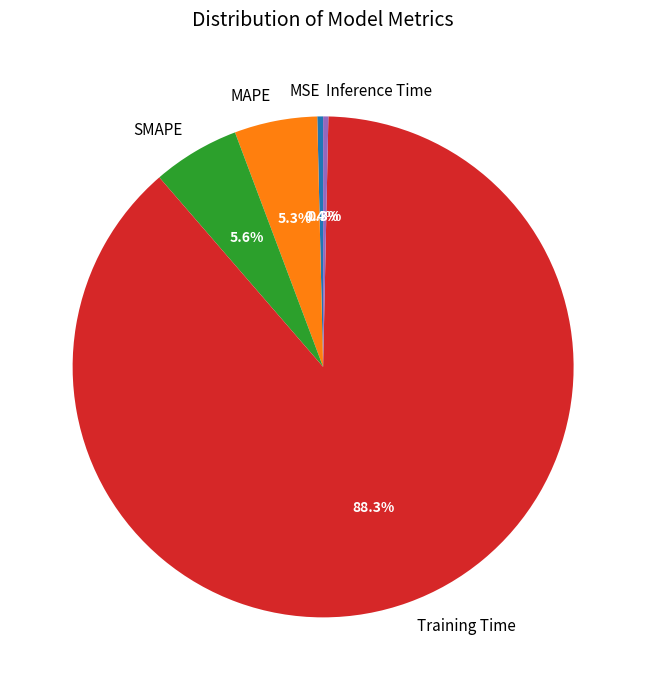

How many slices are in this pie chart?

5